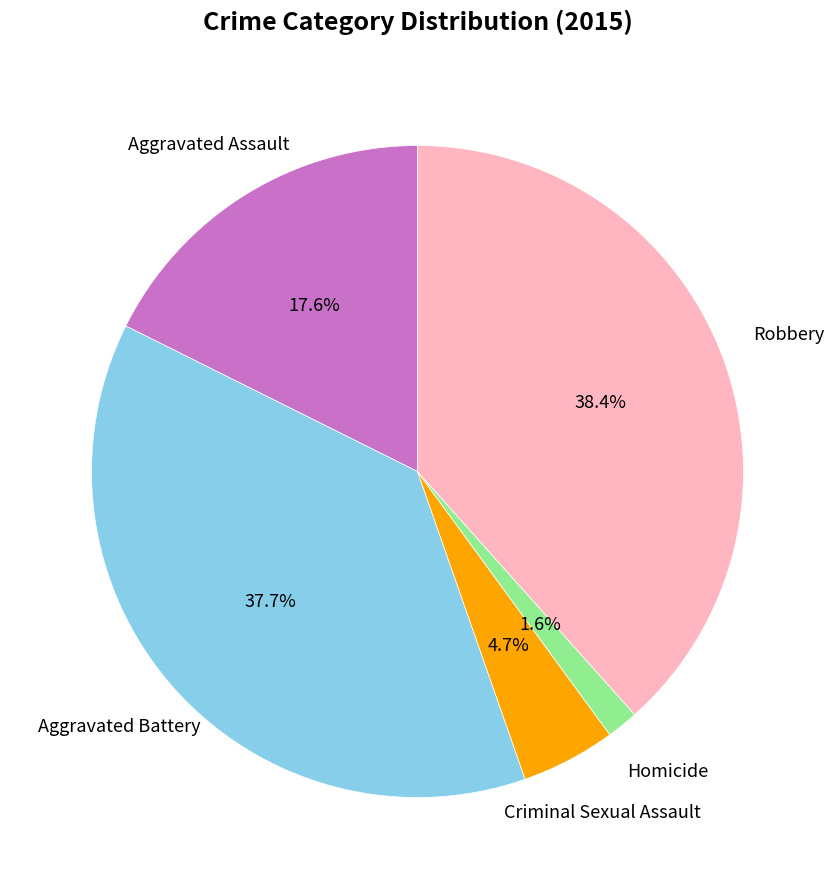

The Aggravated Battery slice represents 45% of the pie. True or false?

False